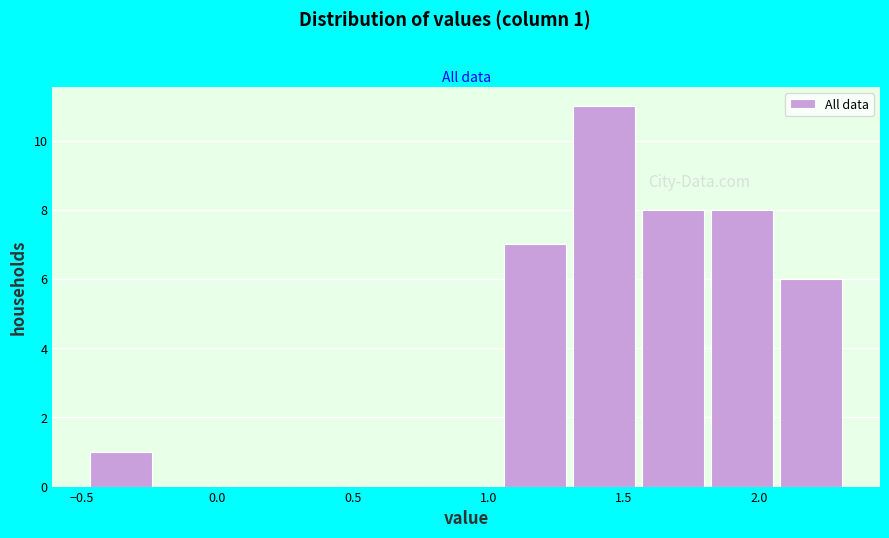

Which range on the x-axis has the tallest bar?

1.30 to 1.55